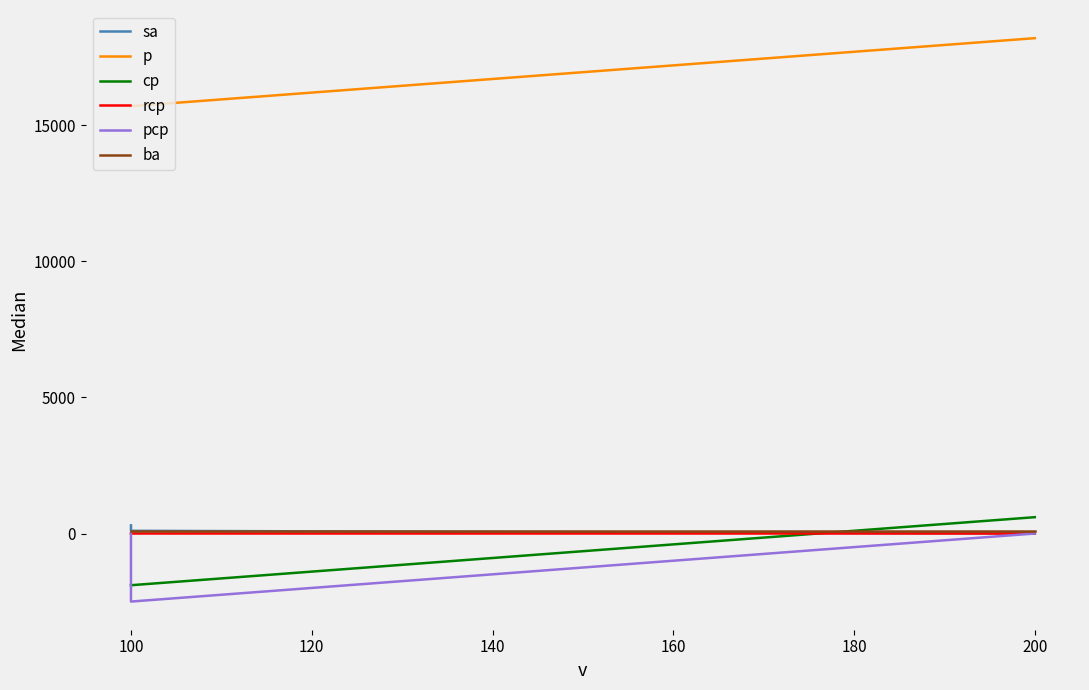

How many data points in sa are above 100?

1